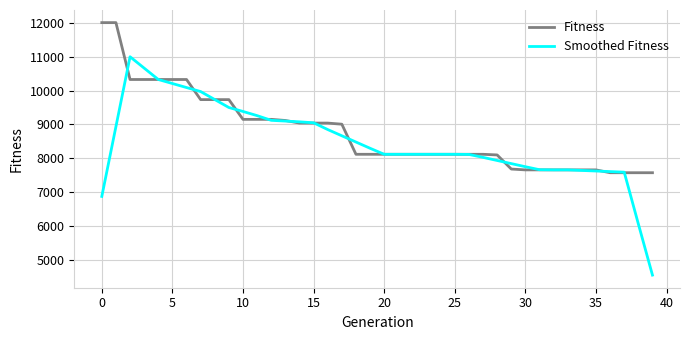

Which series has the largest range (max minus min)?

Smoothed Fitness